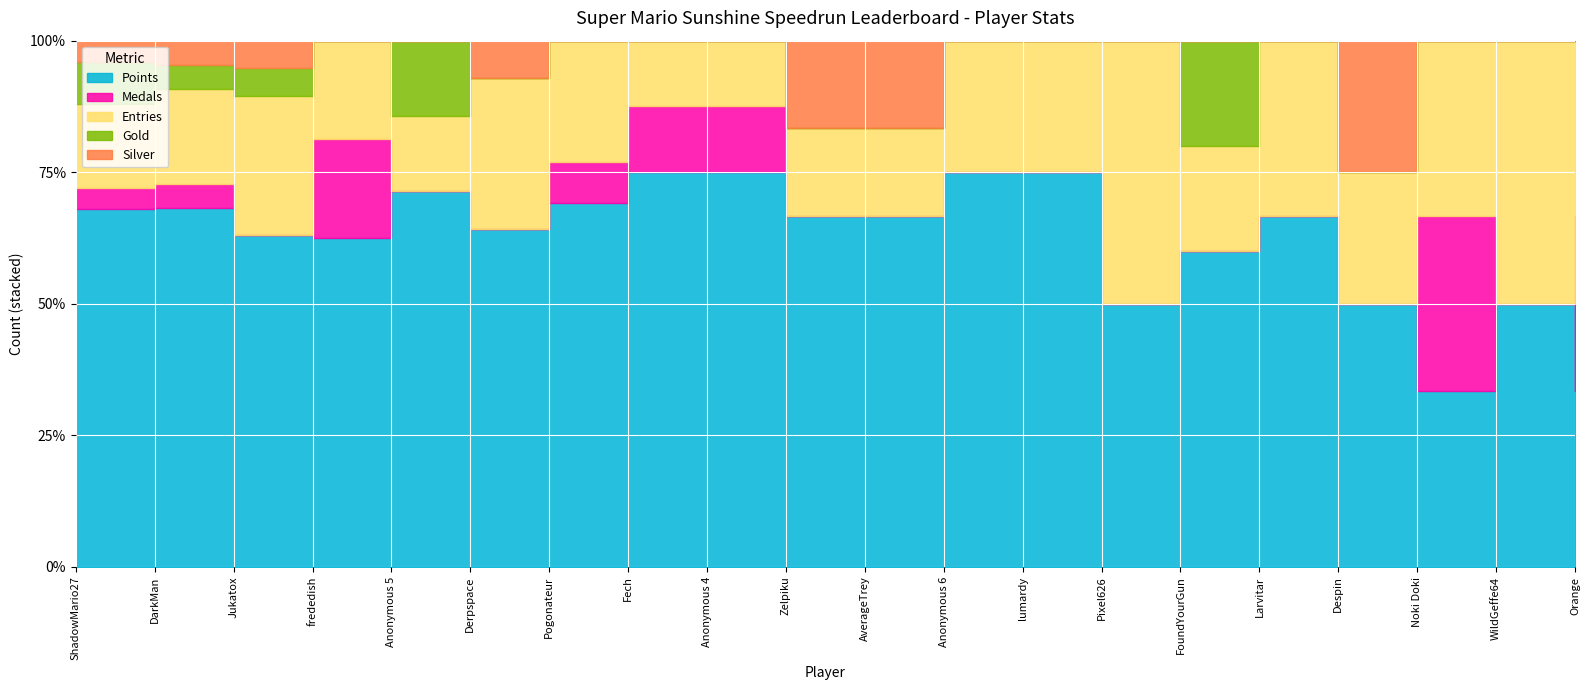

What position from the left is Pogonateur?

7